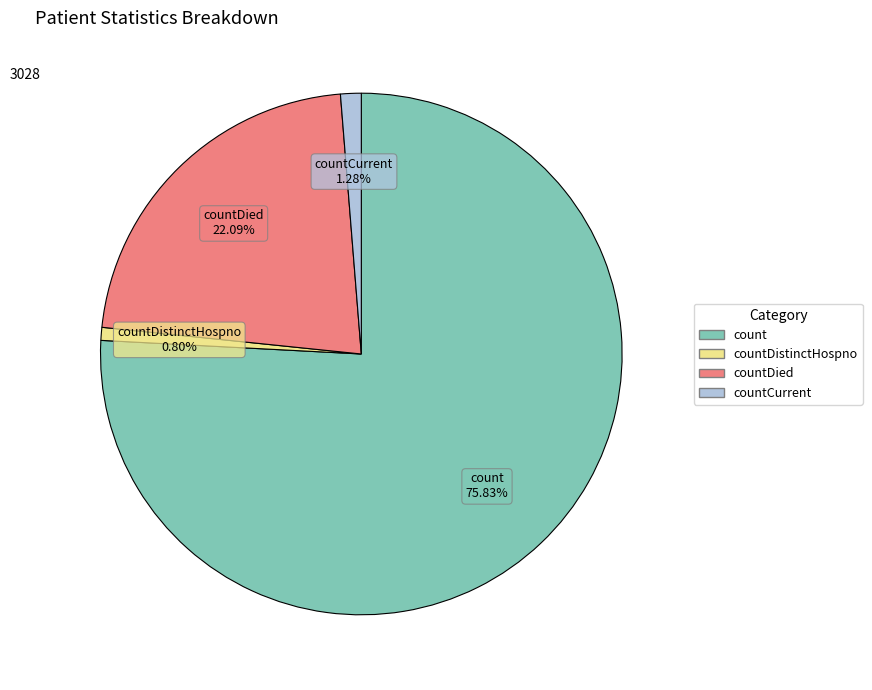

Is there a majority slice in this chart?

Yes